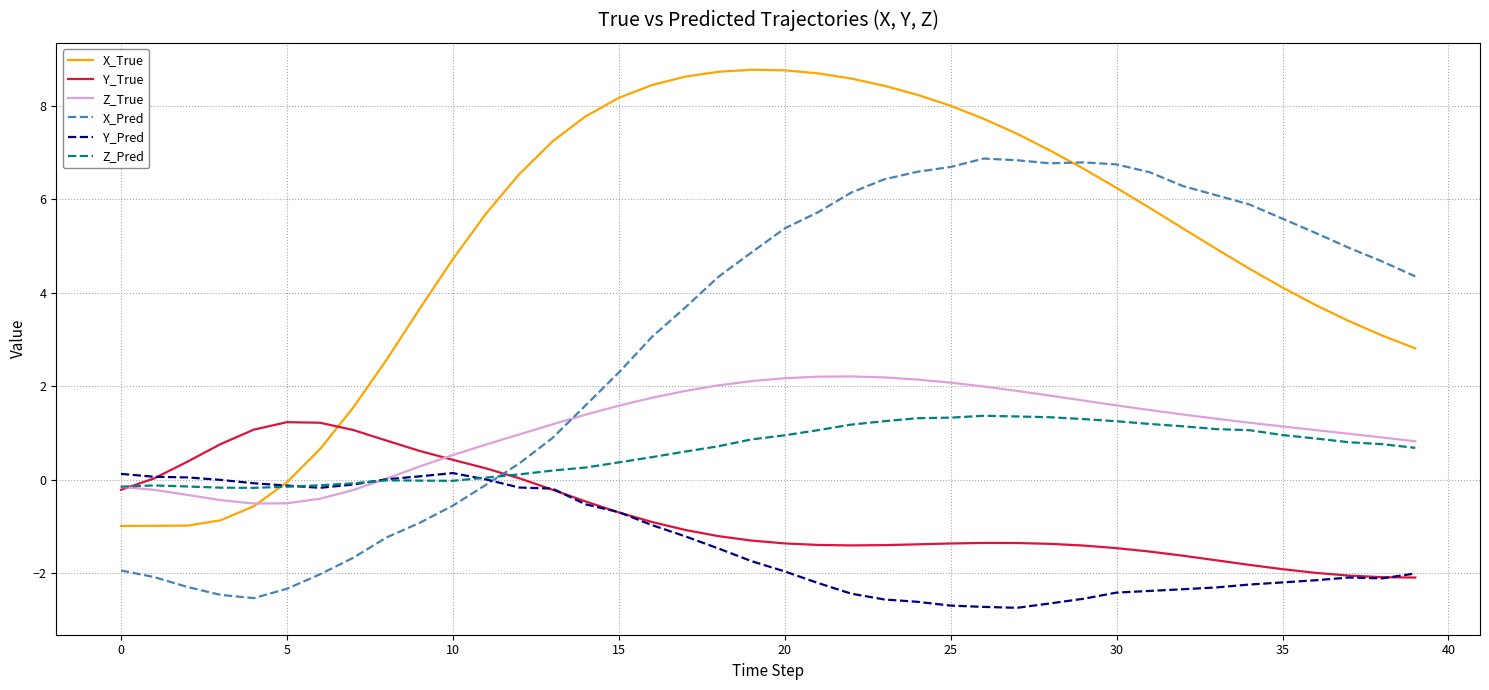

What is the smallest value displayed?

-2.7